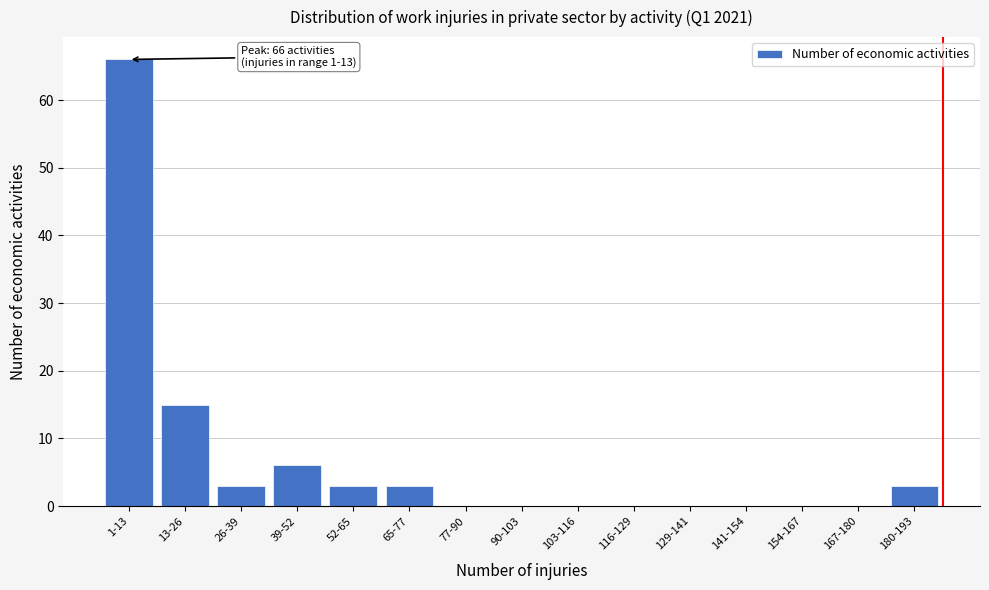

Reading right to left, list all the values displayed in this chart.

180-193=3	167-180=0	154-167=0	141-154=0	129-141=0	116-129=0	103-116=0	90-103=0	77-90=0	65-77=3	52-65=3	39-52=6	26-39=3	13-26=15	1-13=66